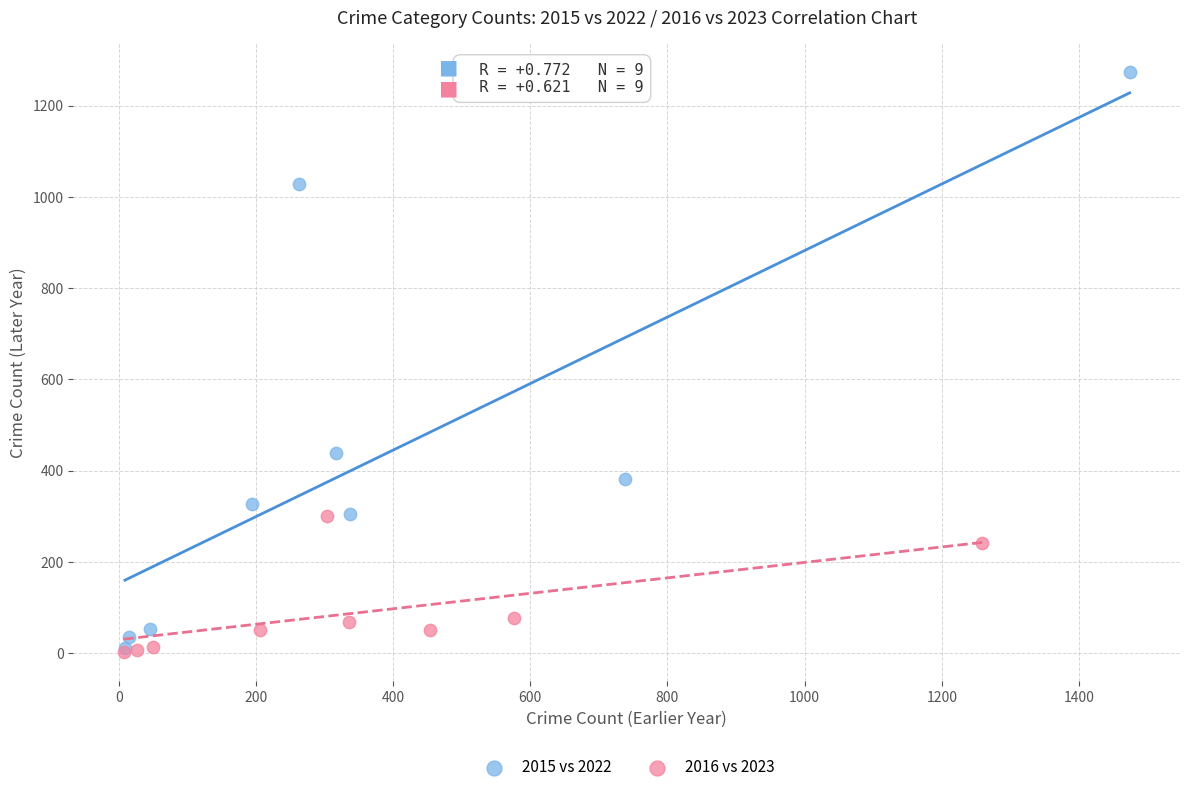

Which series has the largest Y range (max minus min)?

2015 vs 2022